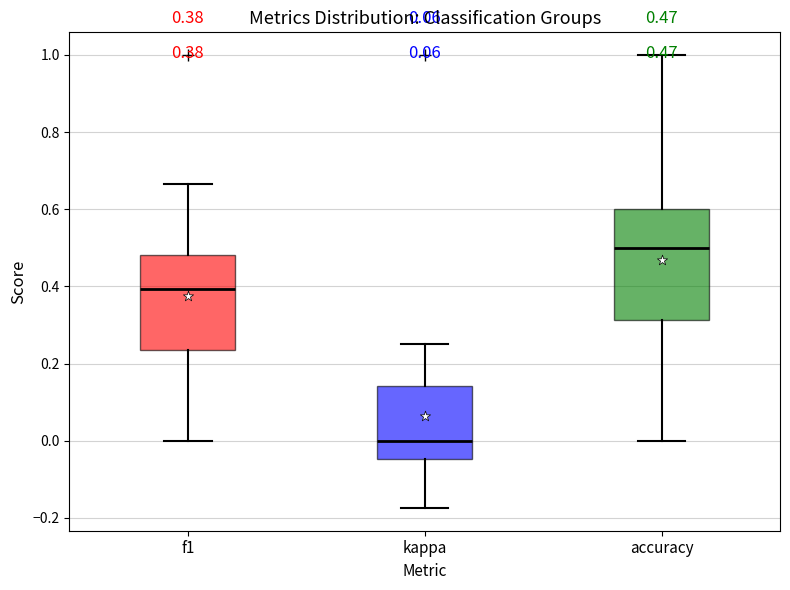

Which box's median line is the lowest?

kappa